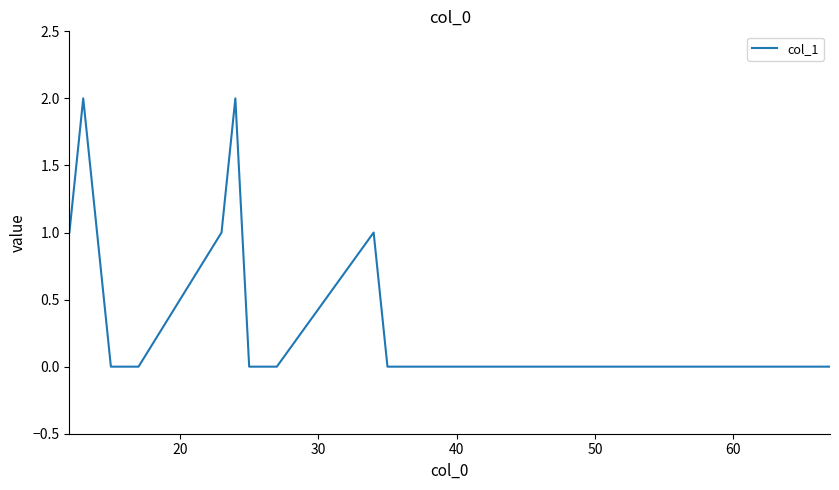

True or false: there are more than 2 points higher than both neighbors.

True